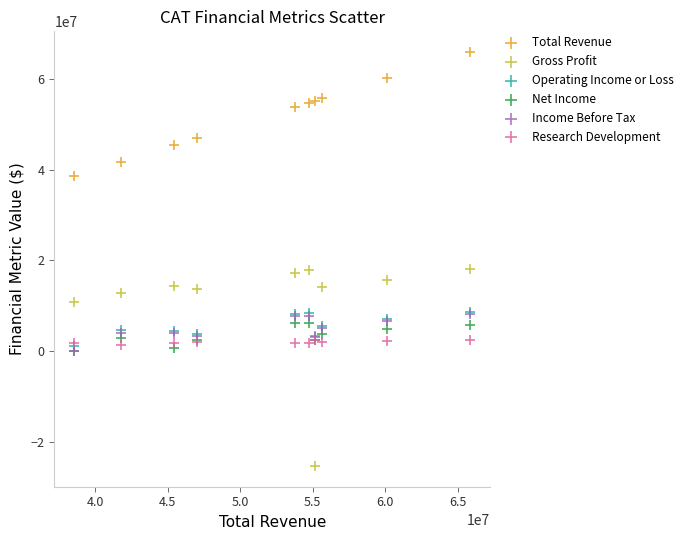

Which series reaches the maximum Y coordinate?

Total Revenue